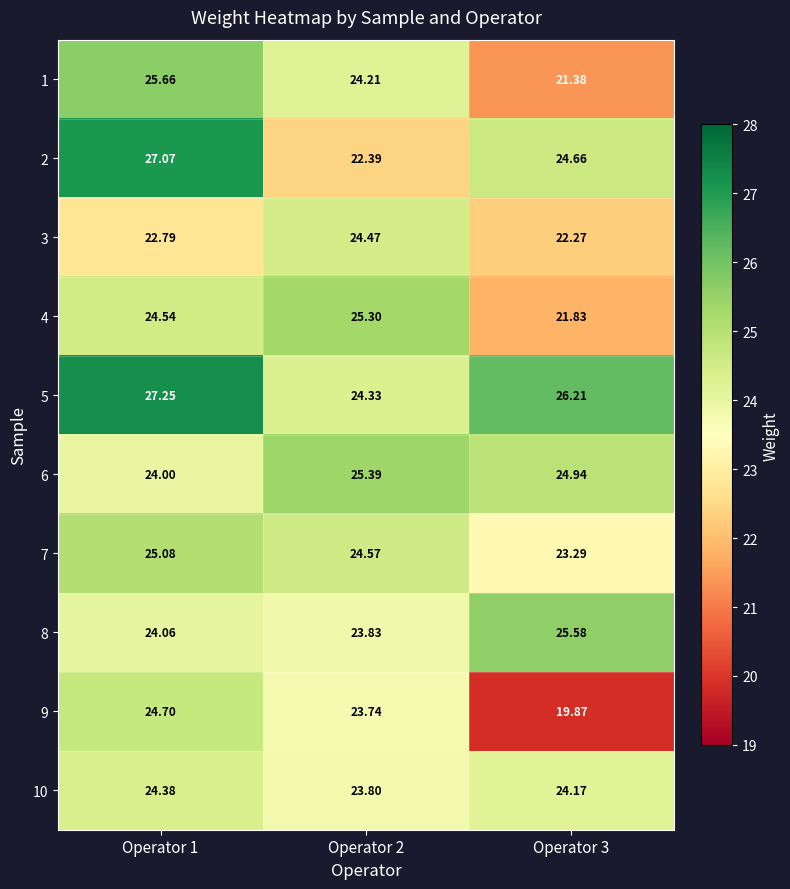

Is the value of 10 at Operator 3 greater than the value of 8 at Operator 1?

Yes